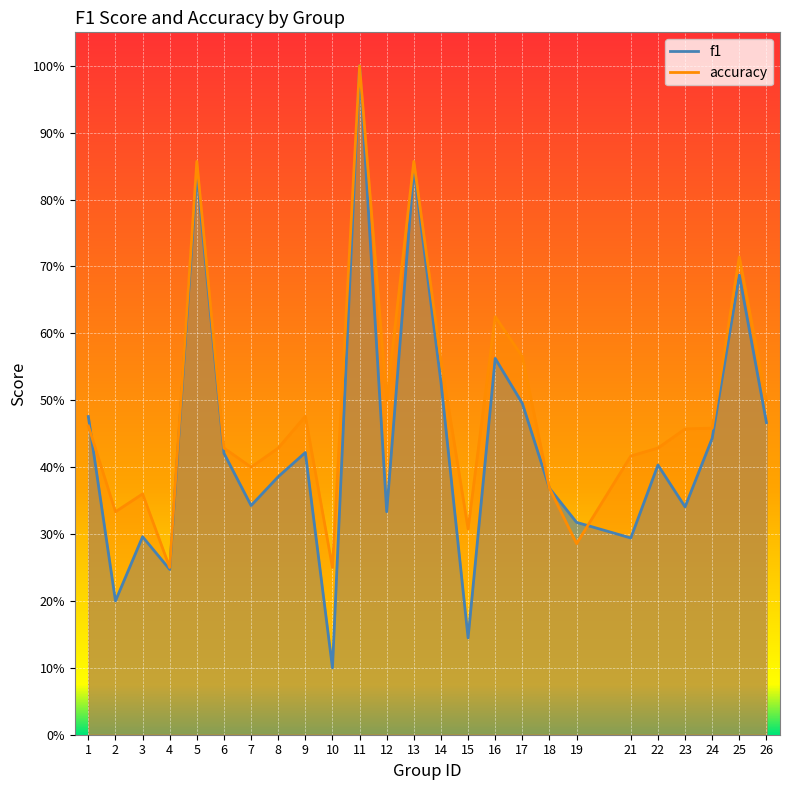

List the labels in order of f1 value, largest first.

11, 13, 5, 25, 16, 14, 17, 1, 26, 24, 9, 6, 22, 8, 18, 7, 23, 12, 19, 3, 21, 4, 2, 15, 10